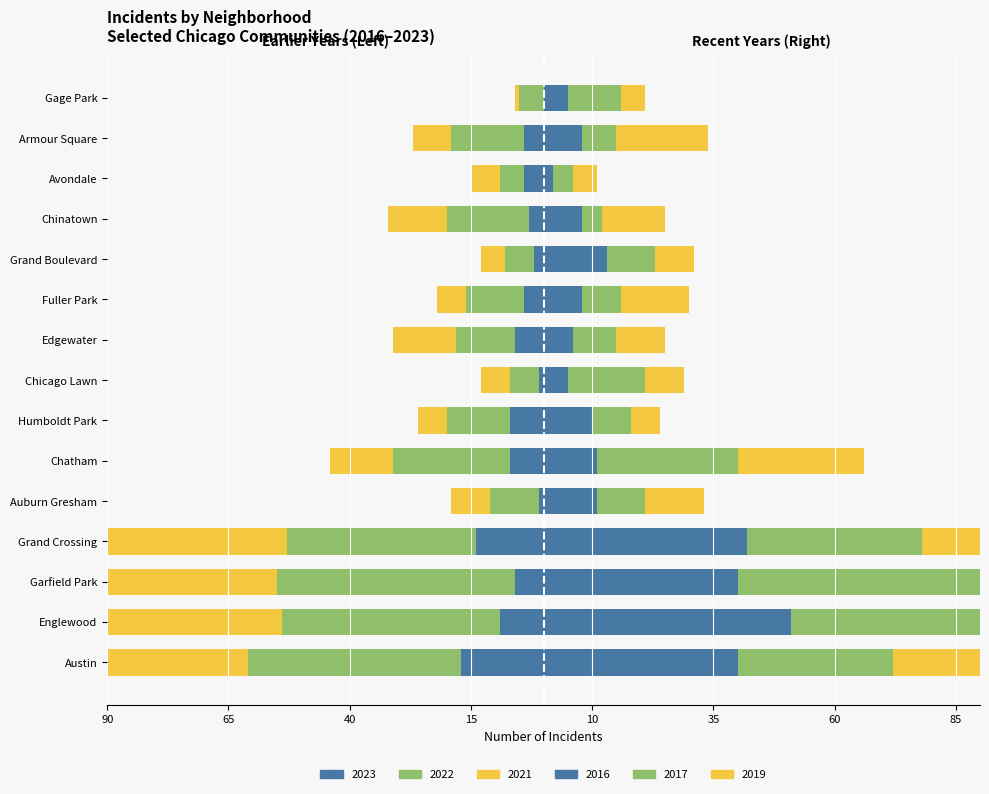

How many values in the 2019 (right) series are below 13?

7